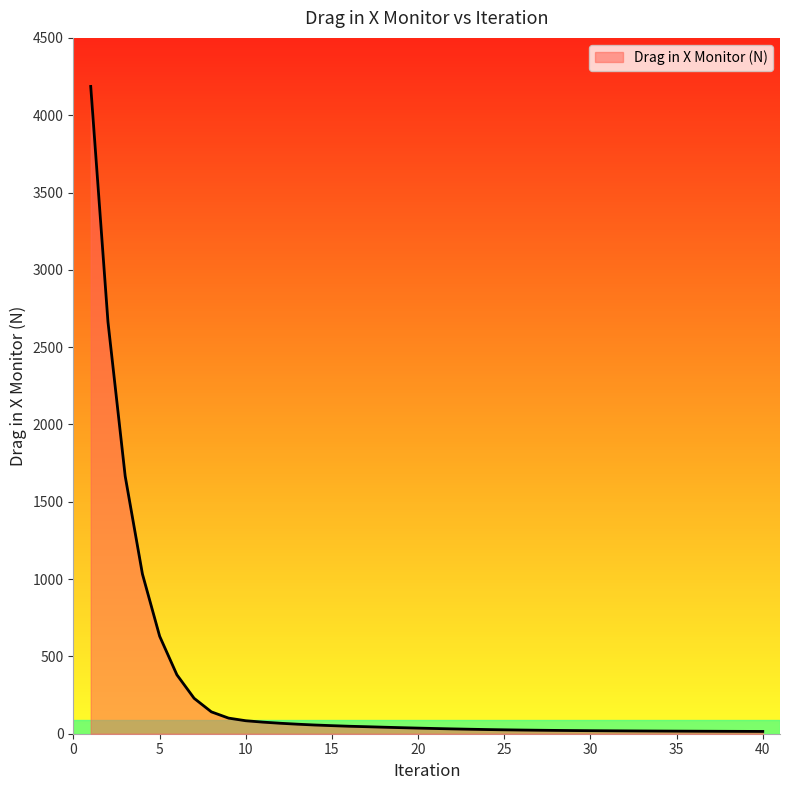

What is the difference between the maximum and minimum values?

4171.3